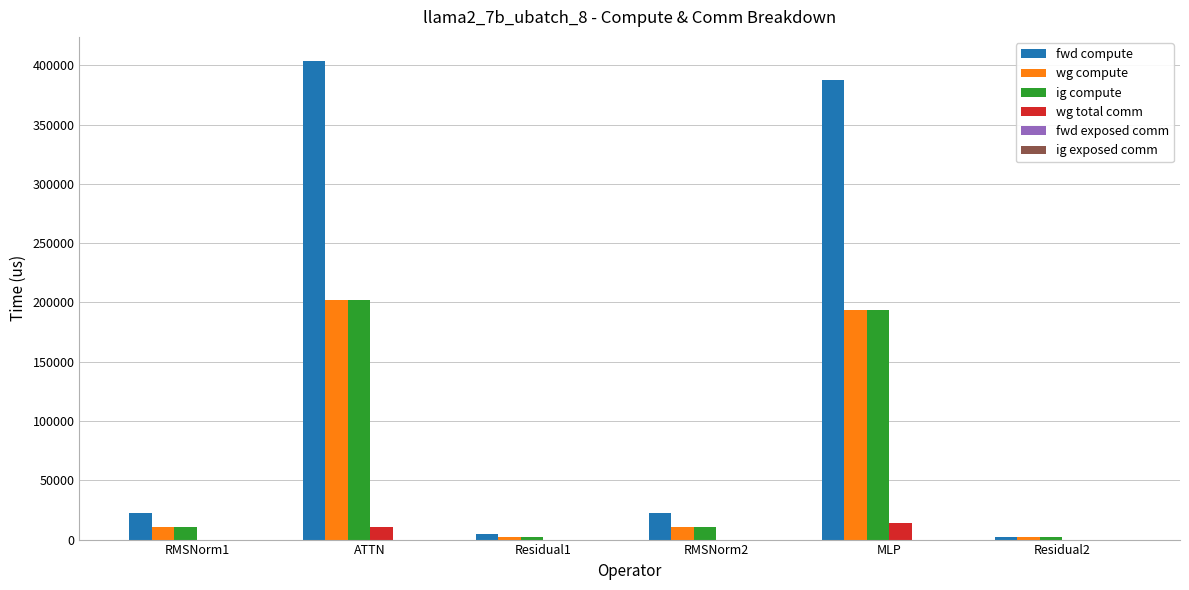

Reading left to right, what are all the values shown in this chart?

fwd compute: RMSNorm1=22059.4	ATTN=403863.9	Residual1=4469.5	RMSNorm2=22059.4	MLP=387499.6	Residual2=2234.8
wg compute: RMSNorm1=11029.7	ATTN=201932.0	Residual1=2234.8	RMSNorm2=11029.7	MLP=193749.8	Residual2=2234.8
ig compute: RMSNorm1=11029.7	ATTN=201932.0	Residual1=2234.8	RMSNorm2=11029.7	MLP=193749.8	Residual2=2234.8
wg total comm: RMSNorm1=0.0	ATTN=10306.8	Residual1=0.0	RMSNorm2=0.0	MLP=13800.3	Residual2=0.0